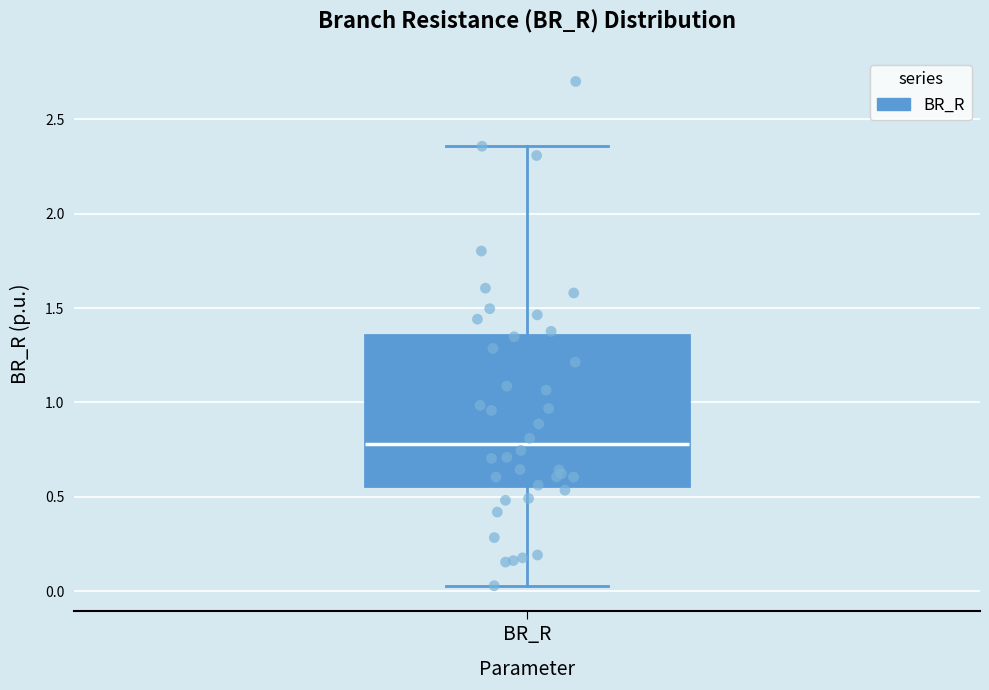

Read this box plot against the y-axis: the position of the median line, the range covered by the box, and the ends of both whiskers. The values are not printed on the chart, so give them approximately, as read against the axis.

median 0.80, box 0.55 to 1.35, whiskers 0.05 to 2.35